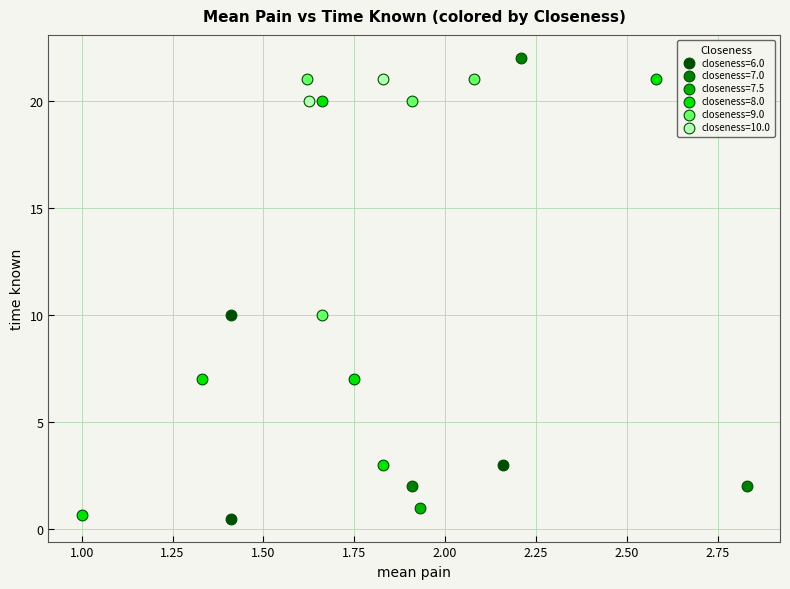

What are all the series names shown in the legend?

closeness=6.0, closeness=7.0, closeness=7.5, closeness=8.0, closeness=9.0, closeness=10.0